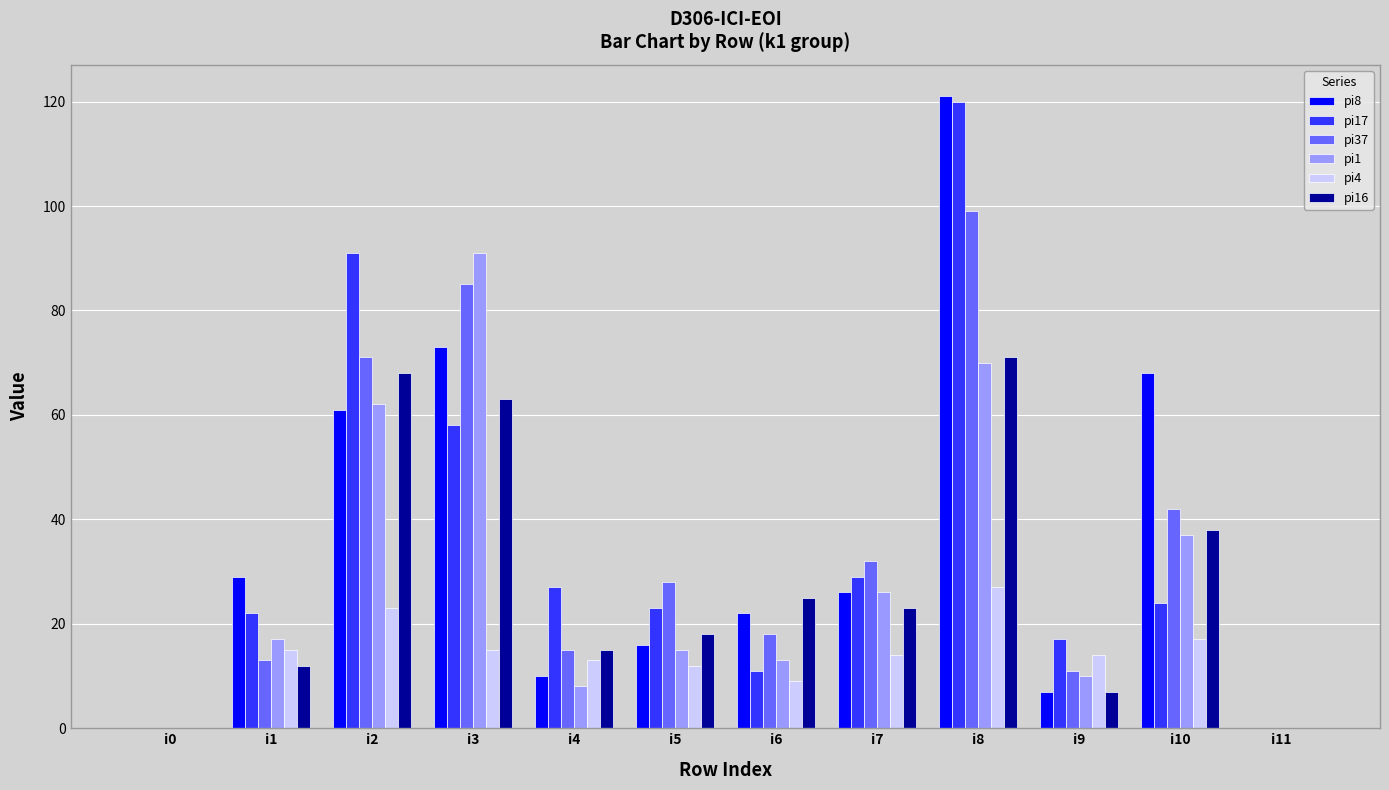

At which label does pi17 reach its peak?

i8